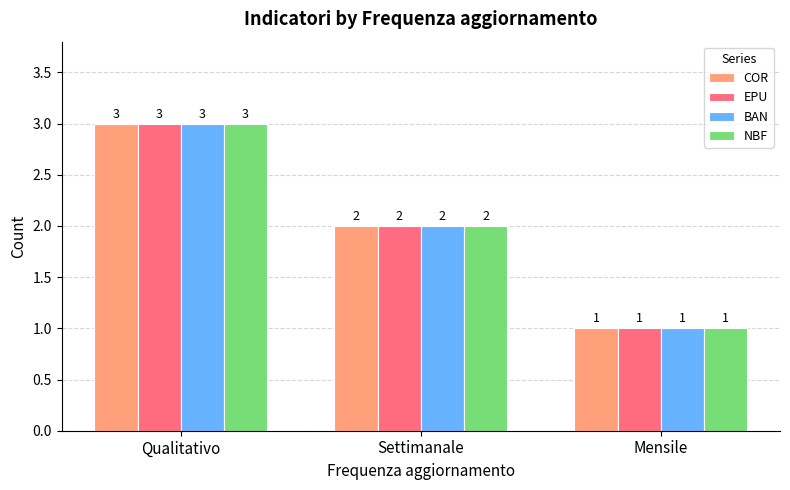

What is the minimum value for EPU?

1